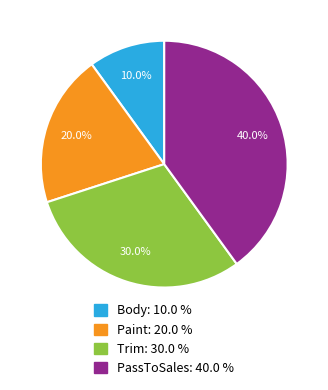

True or false: PassToSales accounts for 40% of the total.

True